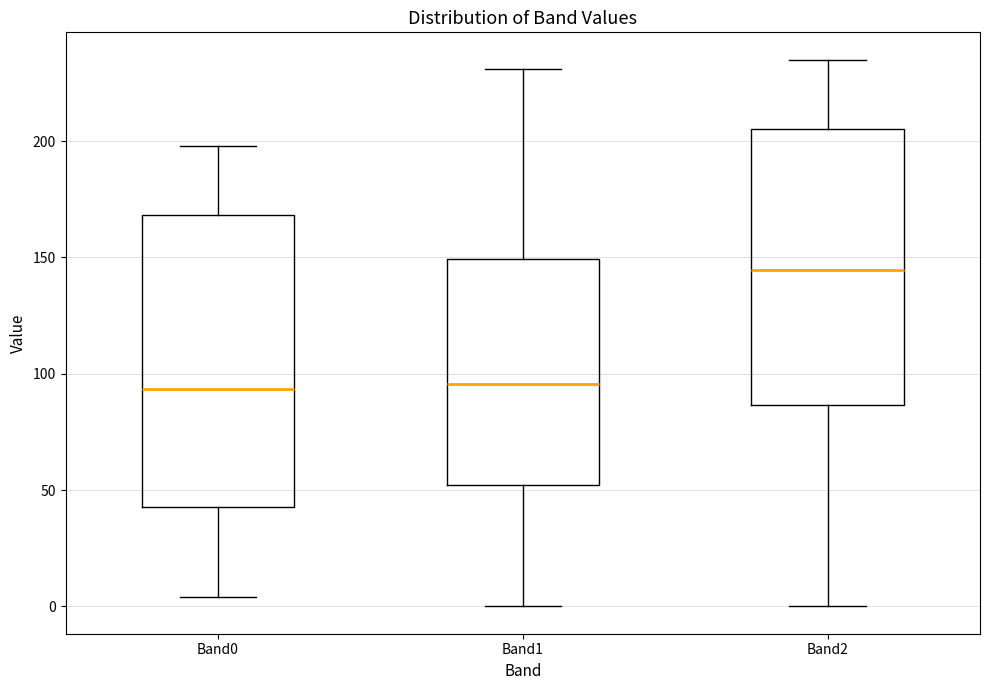

Reading left to right, transcribe this box plot: for each box, give where its median line is, the range the box spans, and where its two whiskers end, as read against the y-axis. The values are not printed on the chart, so give them approximately, as read against the axis.

Band0: median 95, box 45 to 170, whiskers 5 to 200
Band1: median 95, box 50 to 150, whiskers 0 to 230
Band2: median 145, box 85 to 205, whiskers 0 to 235